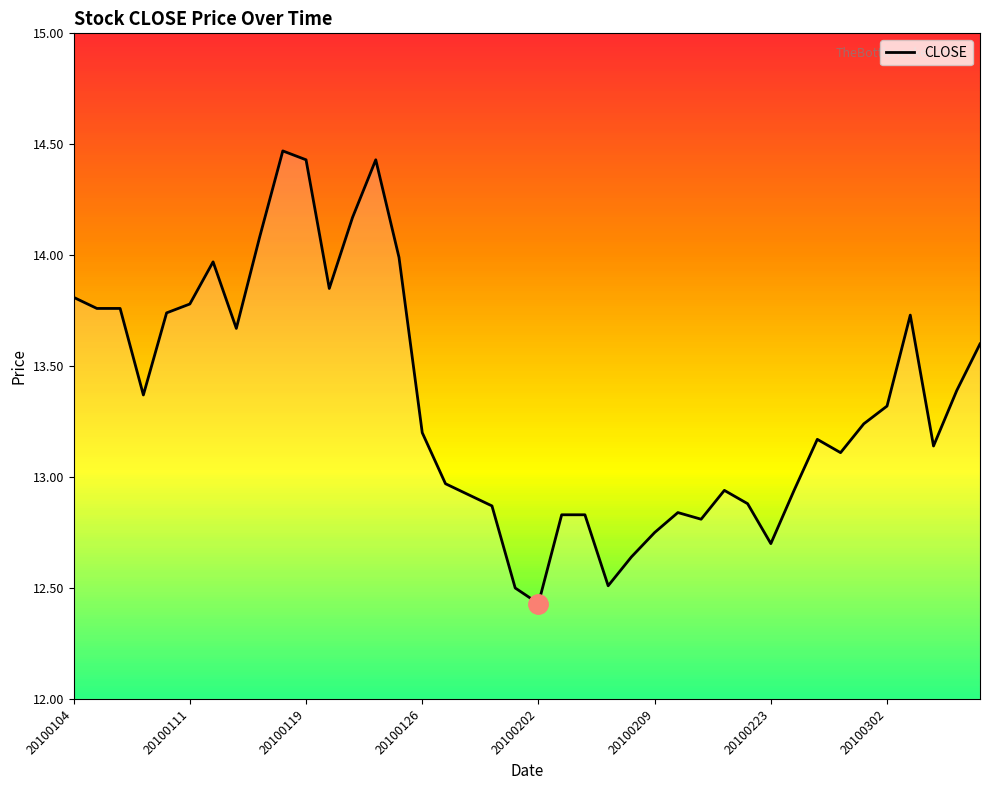

What is the minimum value shown in the chart?

12.4